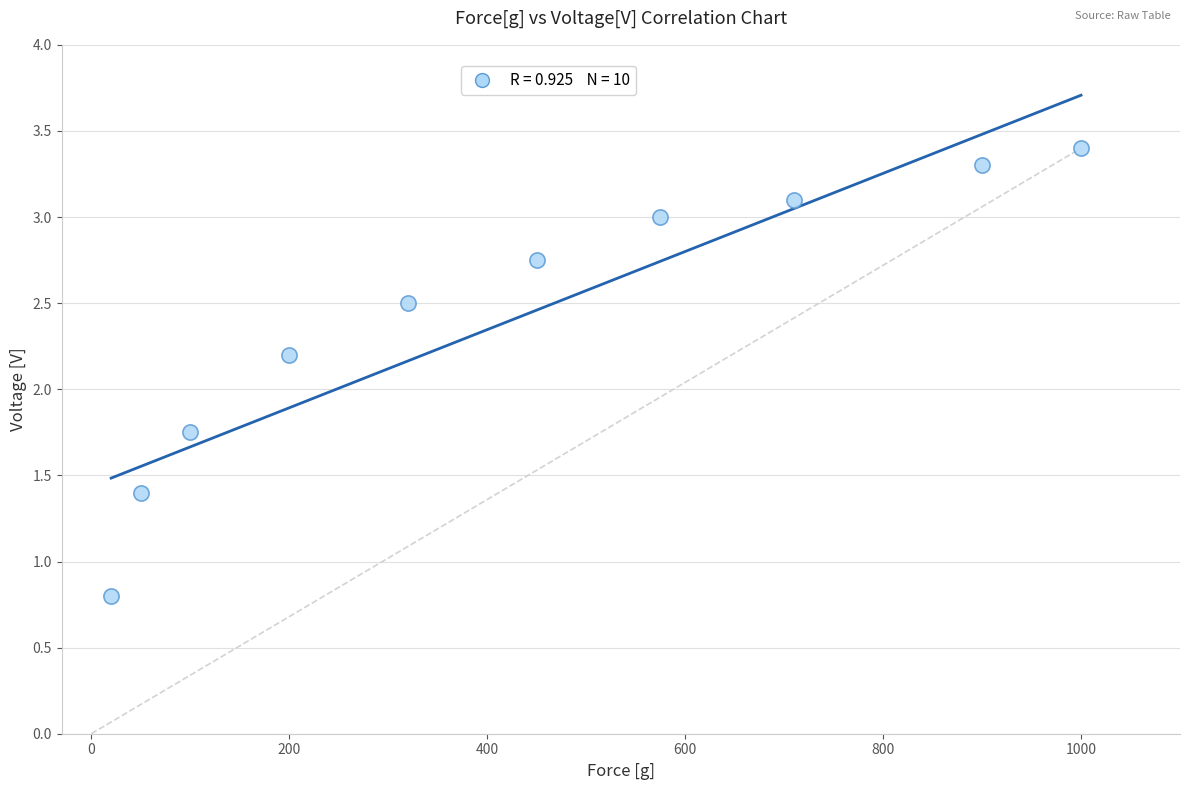

What is the range of Y values (max minus min)?

2.6